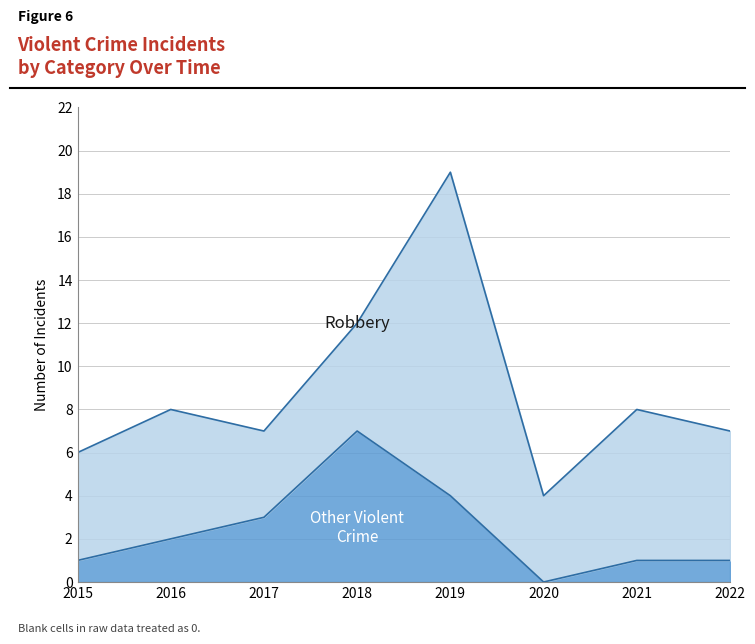

How many positive values are there?

7